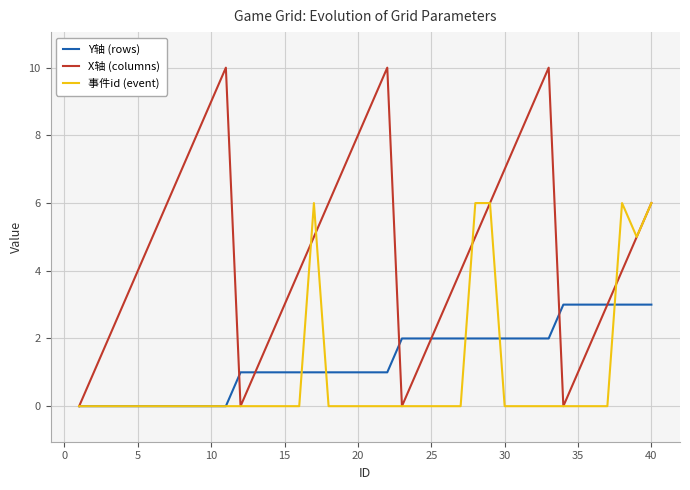

The Y轴 (rows) series shows 3 at 40. True or false?

True